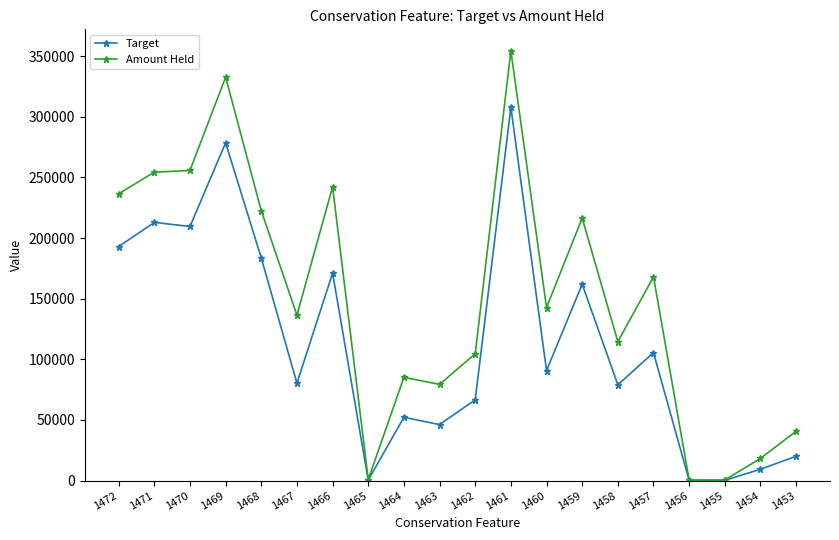

At which category is the sum across all series the highest?

1461